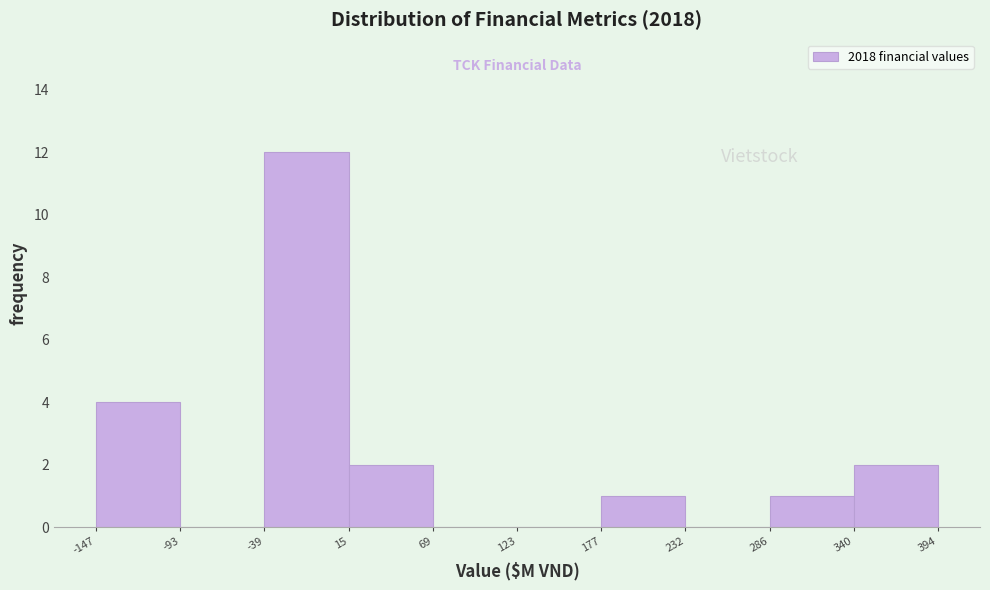

Reading left to right, list every bar in this chart as the range it spans on the x-axis followed by its height. The values are not printed on the chart, so give them approximately, as read against the axis.

-147 to -93: 4
-93 to -39: 0
-39 to 15: 12
15 to 69: 2
69 to 123: 0
123 to 177: 0
177 to 232: 1
232 to 286: 0
286 to 340: 1
340 to 394: 2